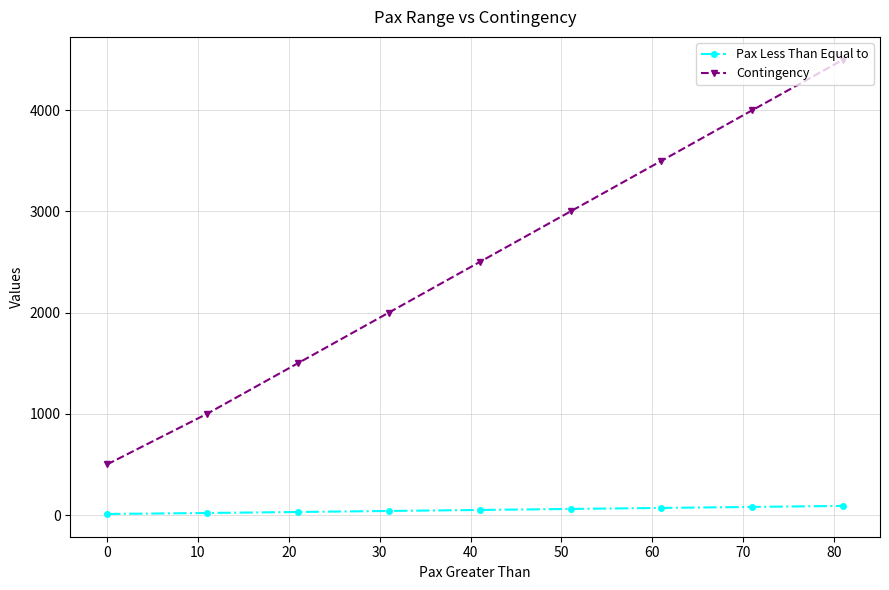

What is the minimum value for Contingency?

500